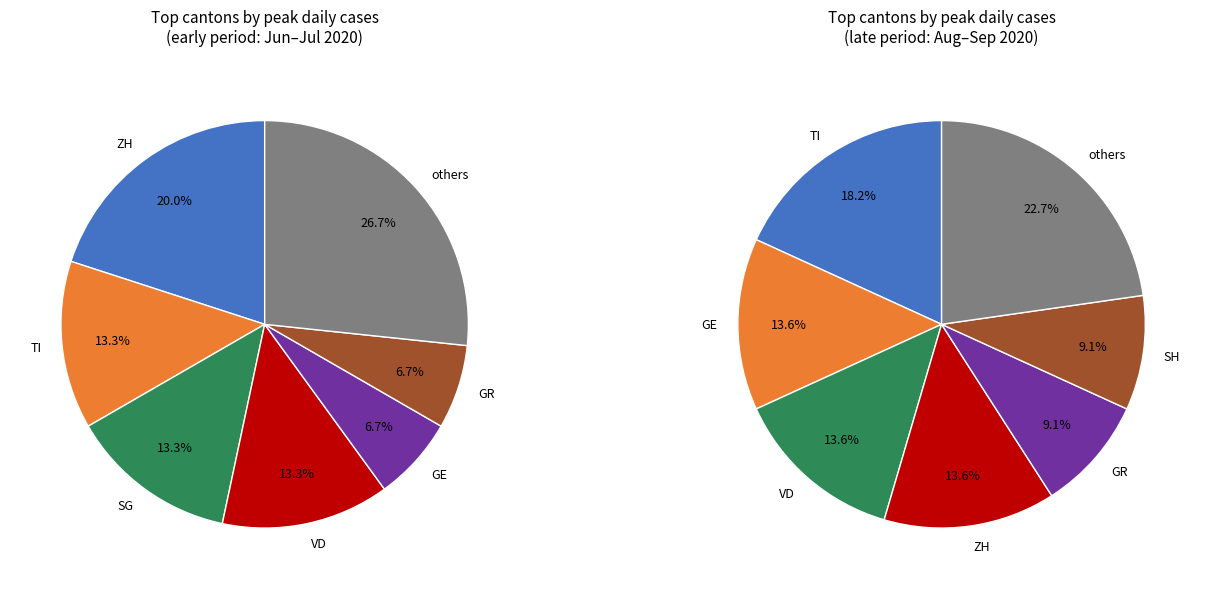

Does FR account for over 50% of the chart?

No